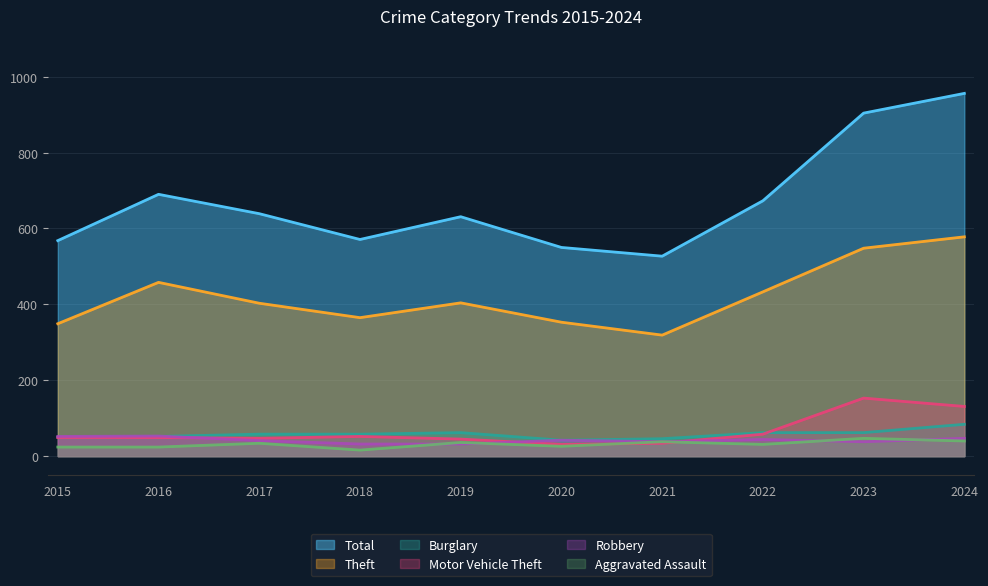

Rank the categories by Aggravated Assault value from lowest to highest.

2018, 2015, 2016, 2020, 2022, 2017, 2019, 2021, 2024, 2023